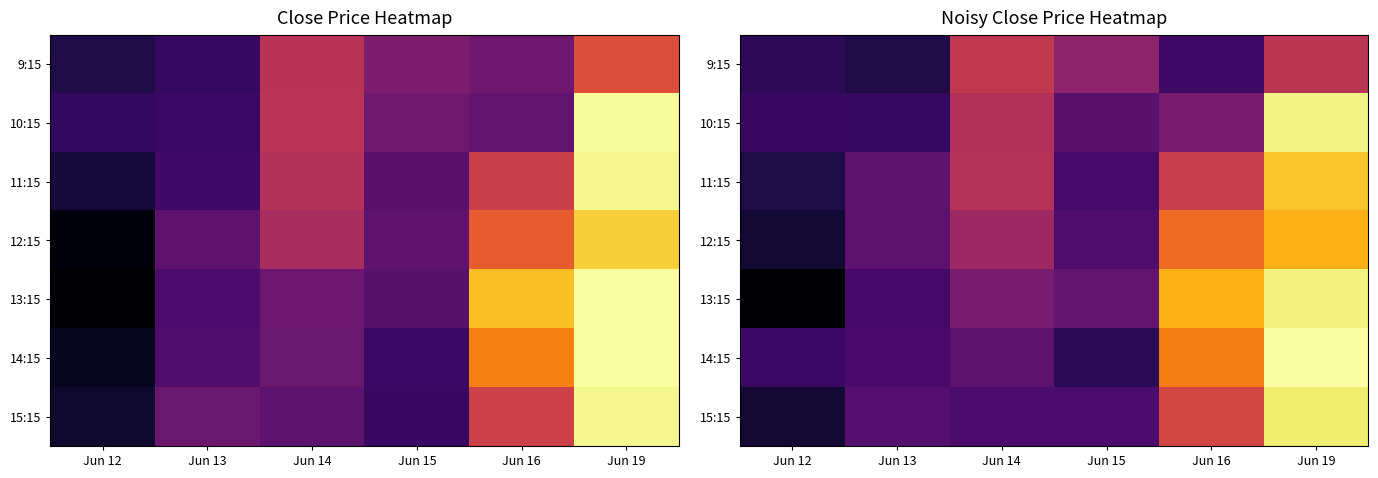

How many distinct data groups are displayed?

7